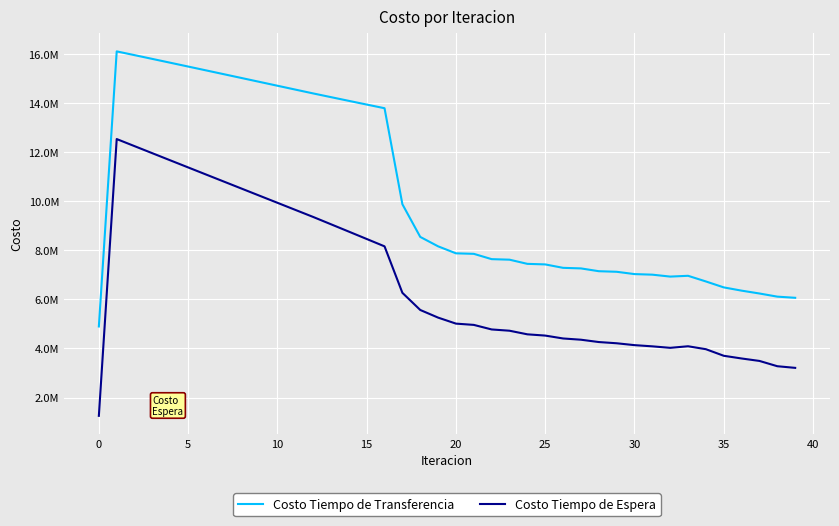

Does the chart have visible grid lines?

Yes